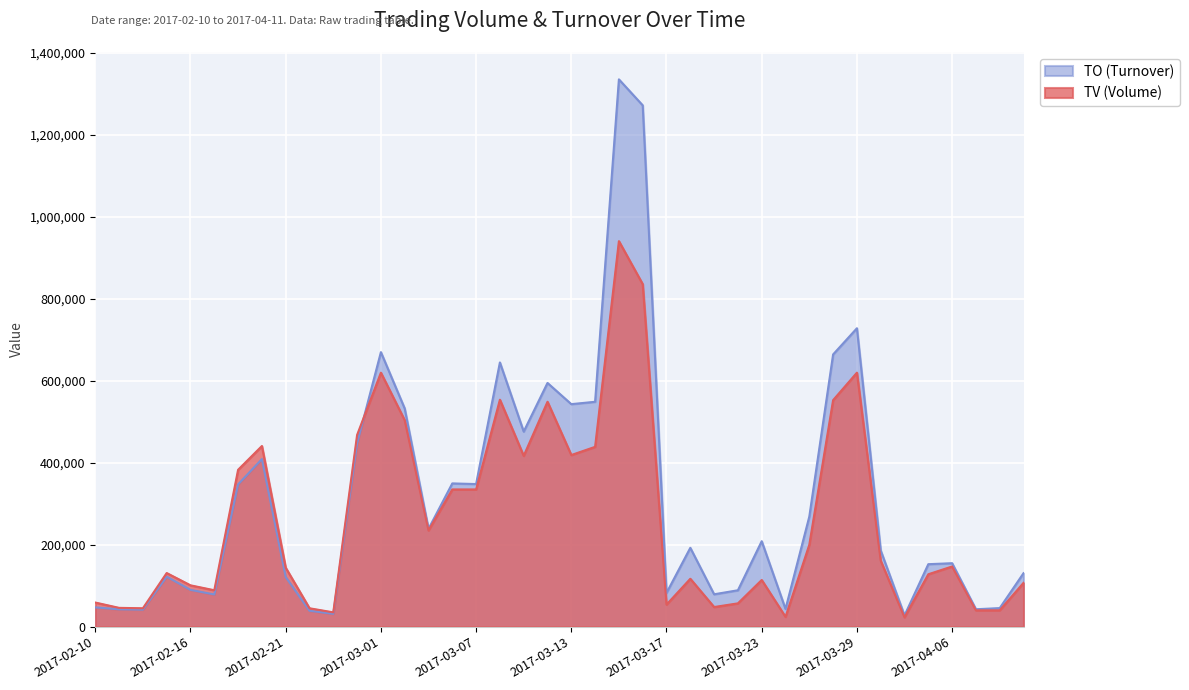

What is the average value of the TO (Turnover) series?

311758